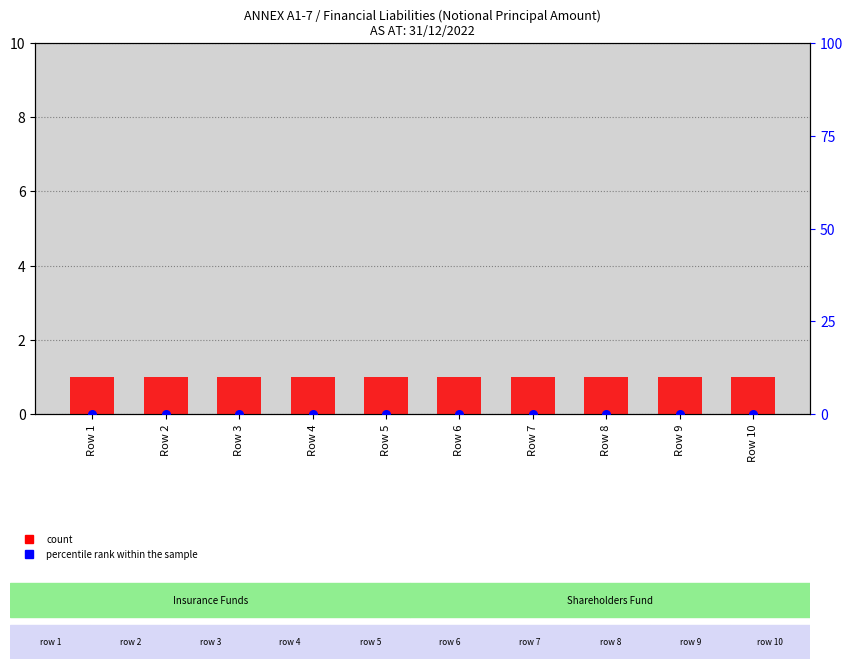

Which series has the largest total across all categories?

count